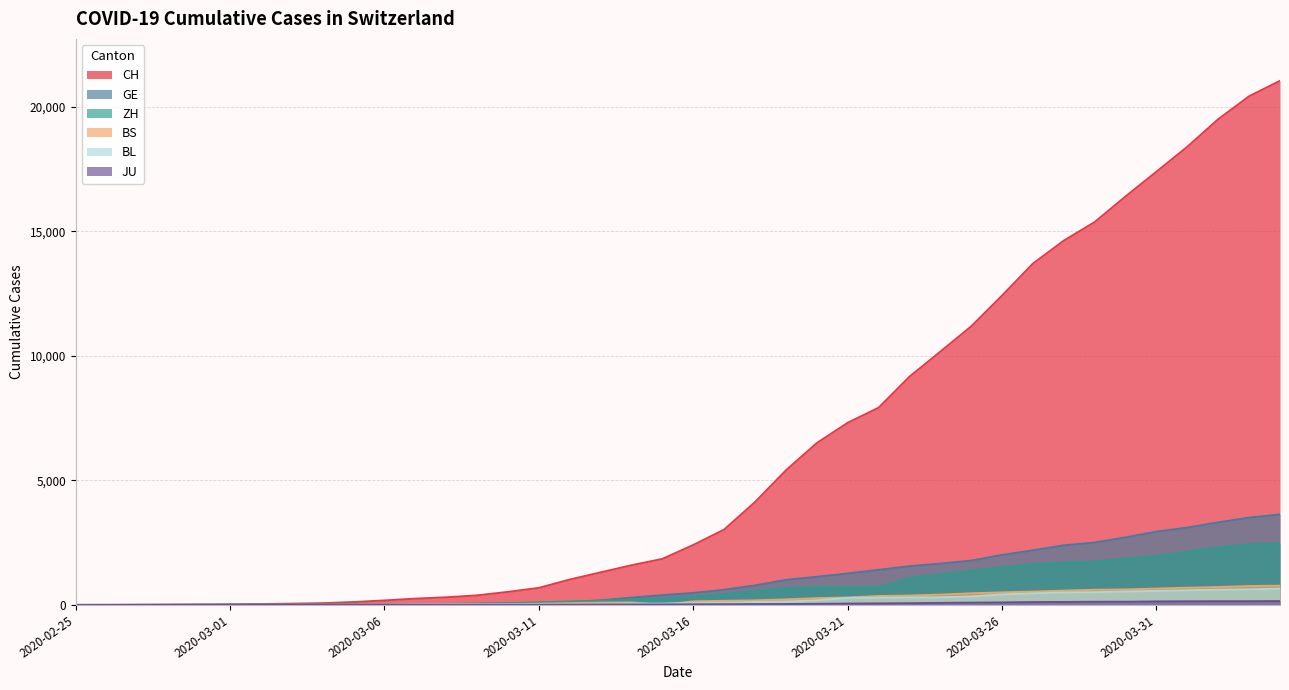

True or false: BL has more than 0 interior local peaks.

False